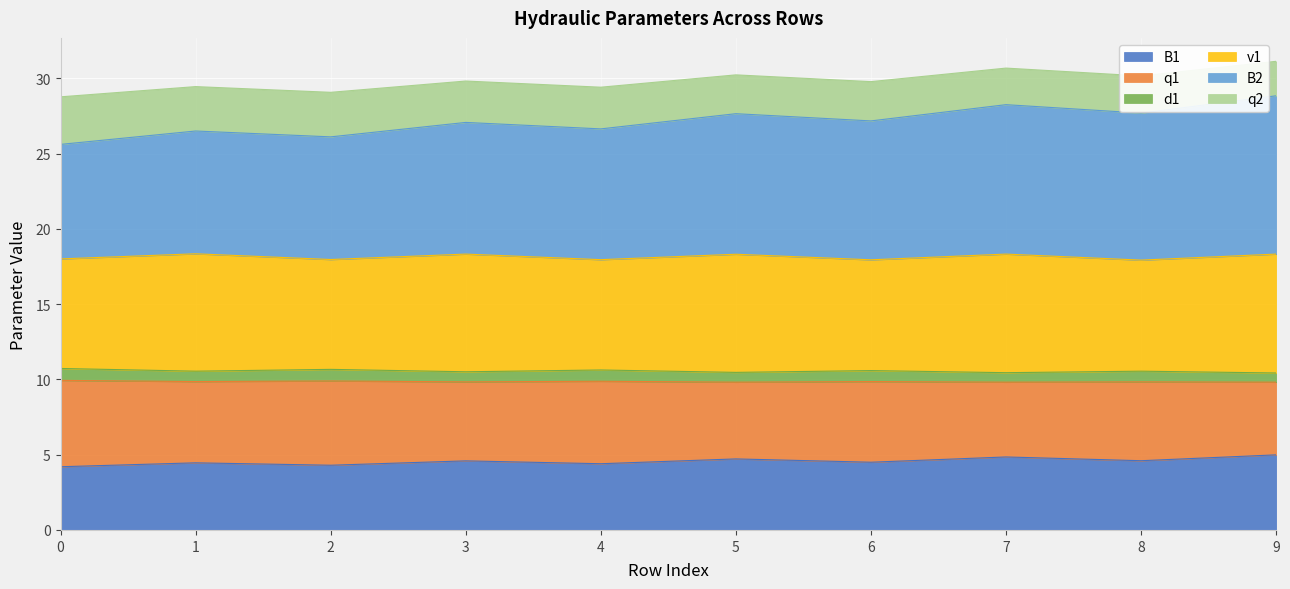

Which label corresponds to the largest value in the chart?

9